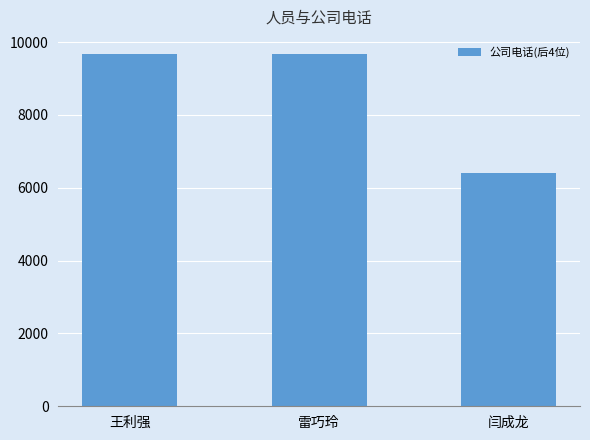

What is the difference between the maximum and minimum values?

3262